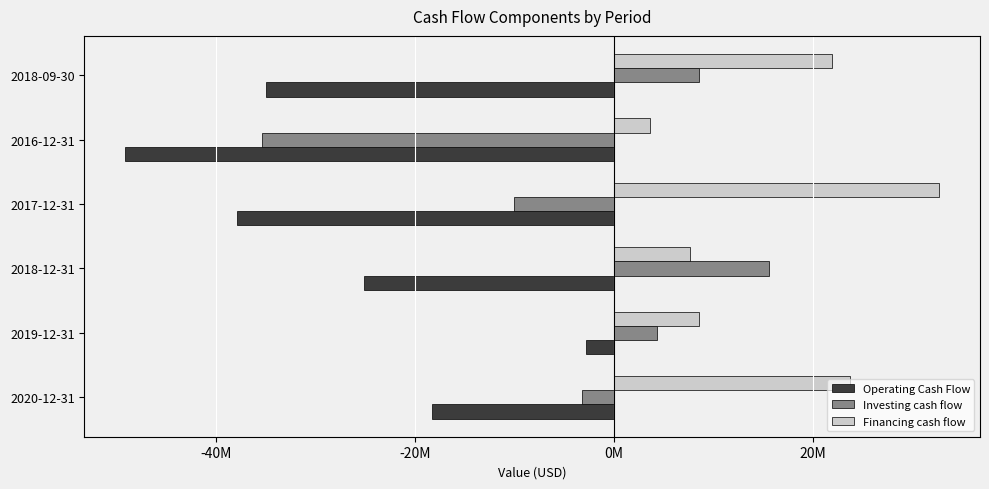

What are all the series names shown in the legend?

Operating Cash Flow, Investing cash flow, Financing cash flow